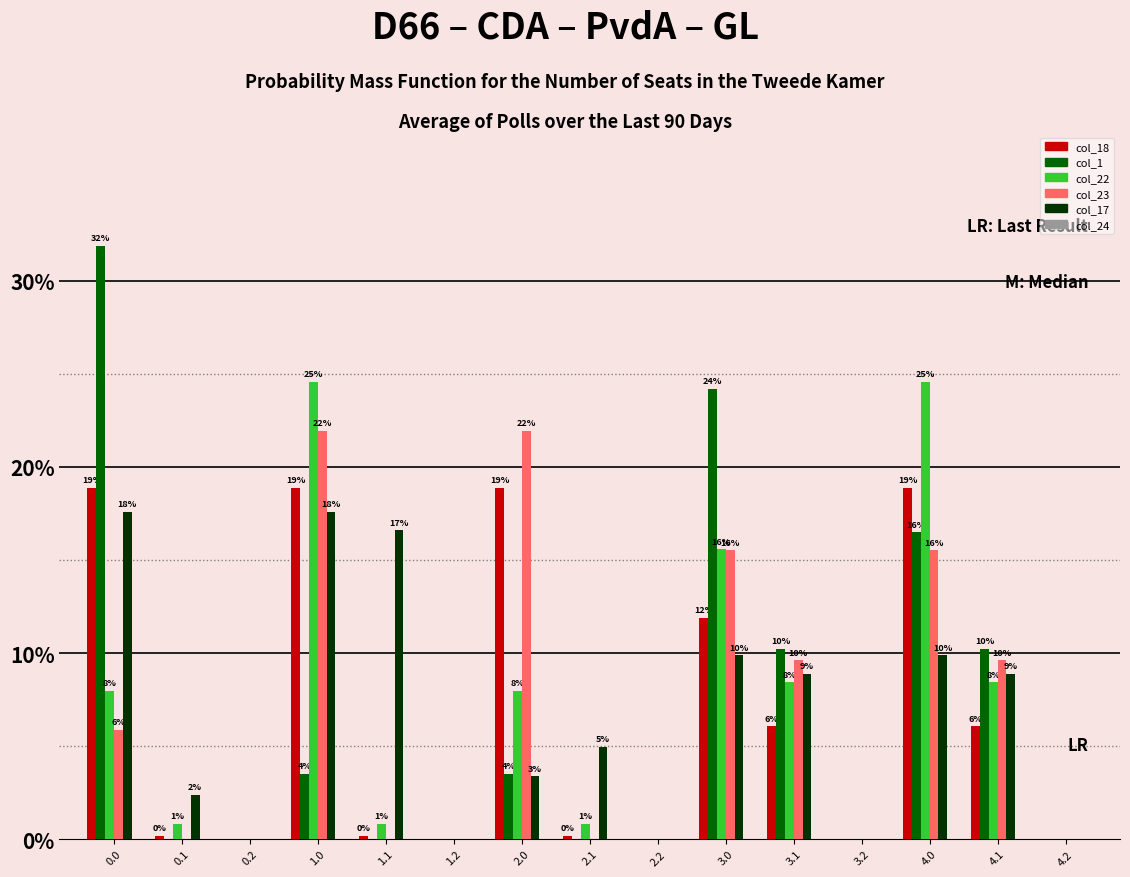

The col_23 series shows 0.0 at 3.2. True or false?

True